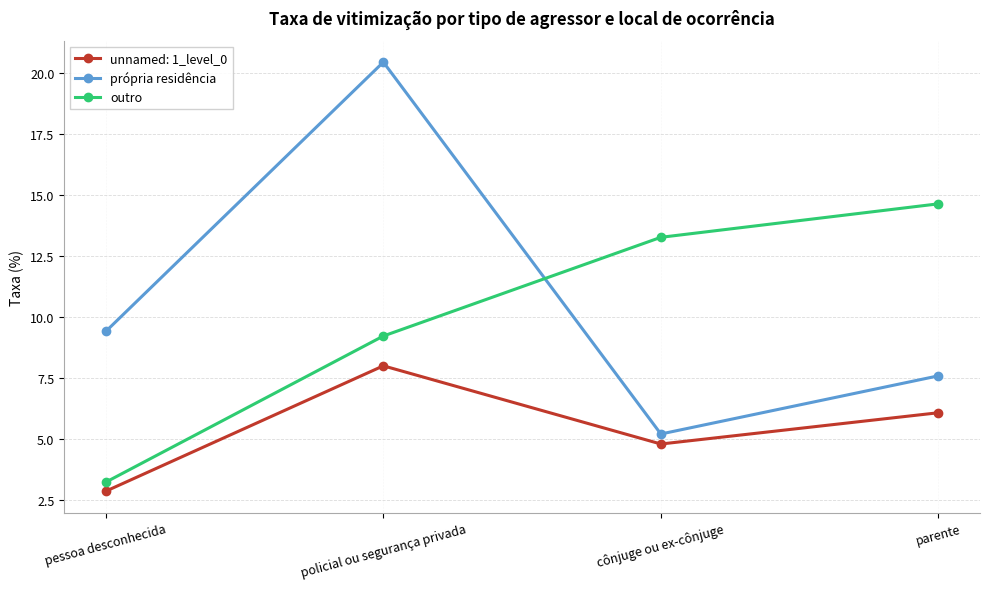

True or false: outro and própria residência cross at least once.

True